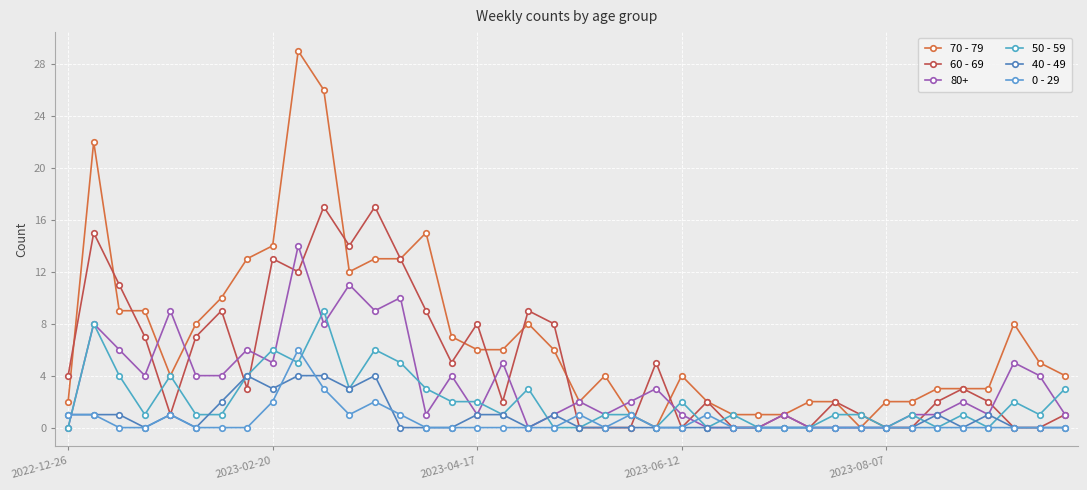

How many 40 - 49 values are between 0 and 1?

33